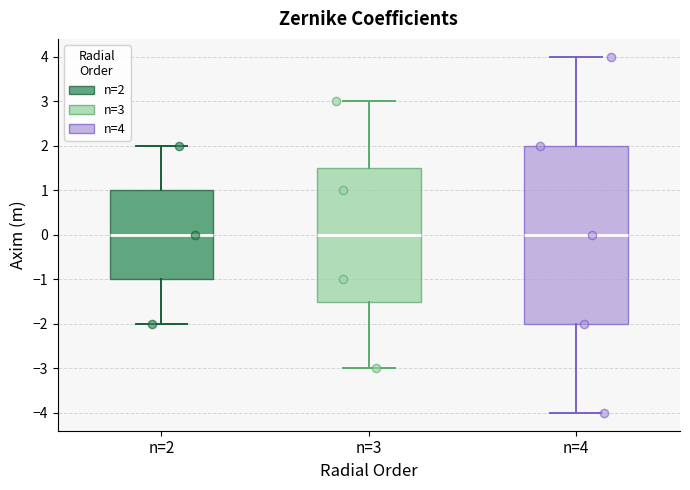

Which box is the tallest, from its lower edge to its upper edge?

n=4